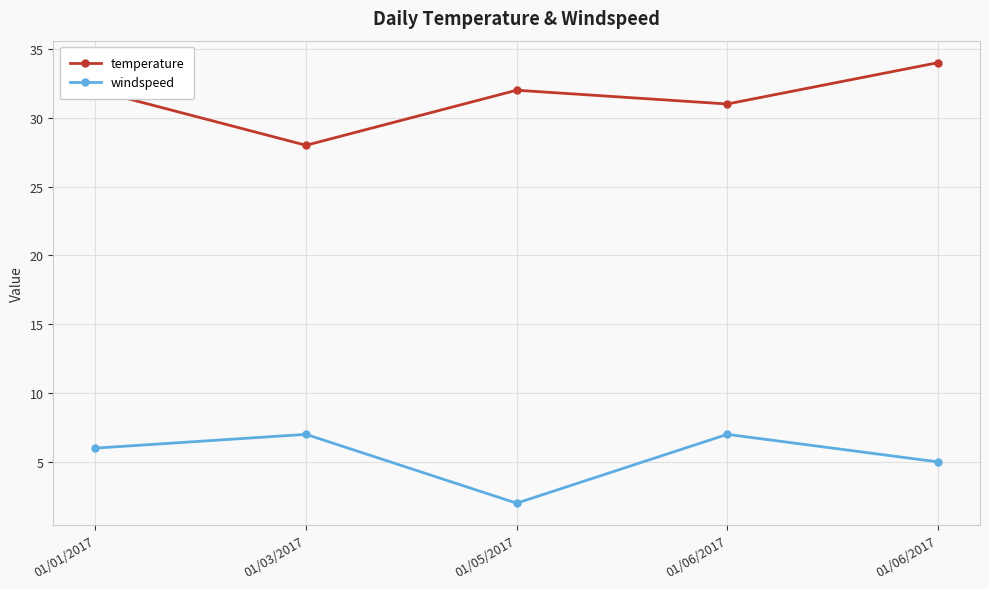

Which has a higher value, 01/03/2017 or 01/06/2017?

01/06/2017